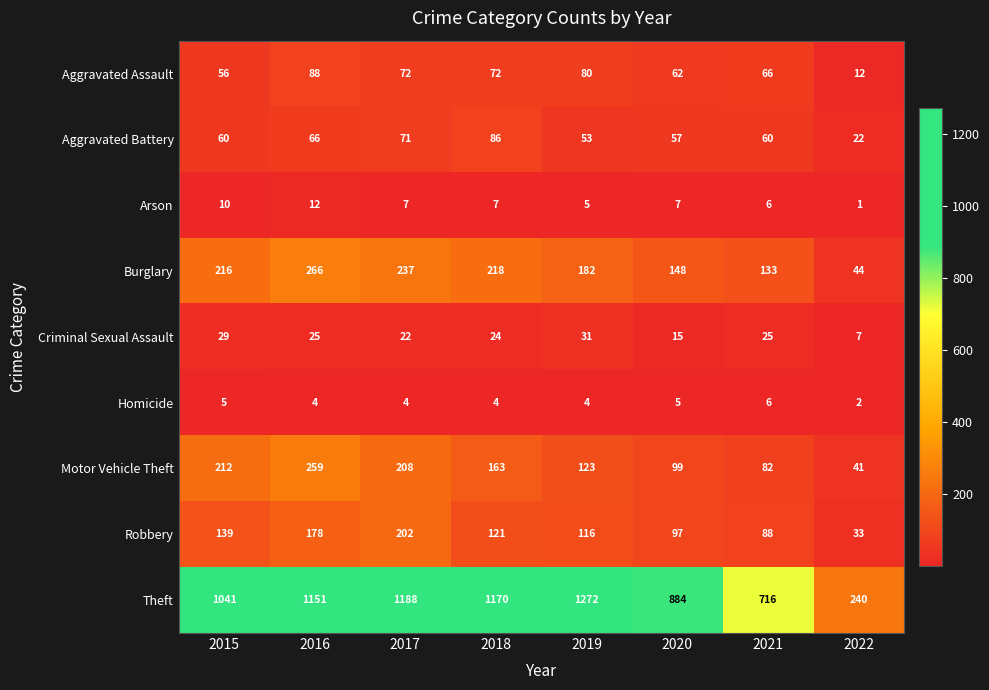

At how many categories does at least one series exceed 377?

7